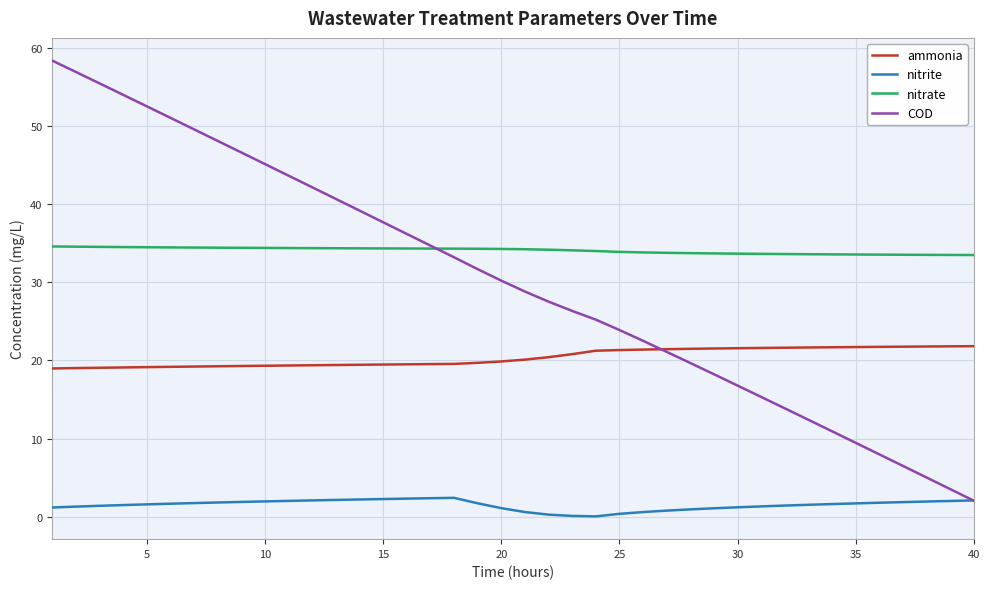

List the series in order of their peak value, lowest first.

nitrite, ammonia, nitrate, COD